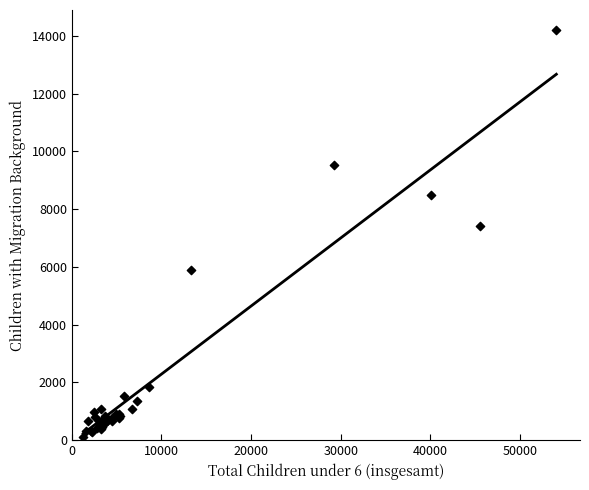

What Y value in the scatter plot is closest to 7150?

7416